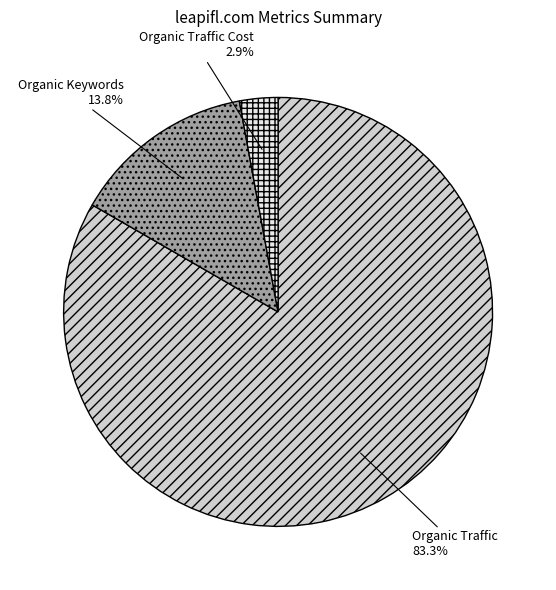

What percentage is NOT represented by Organic Keywords?

86.2%